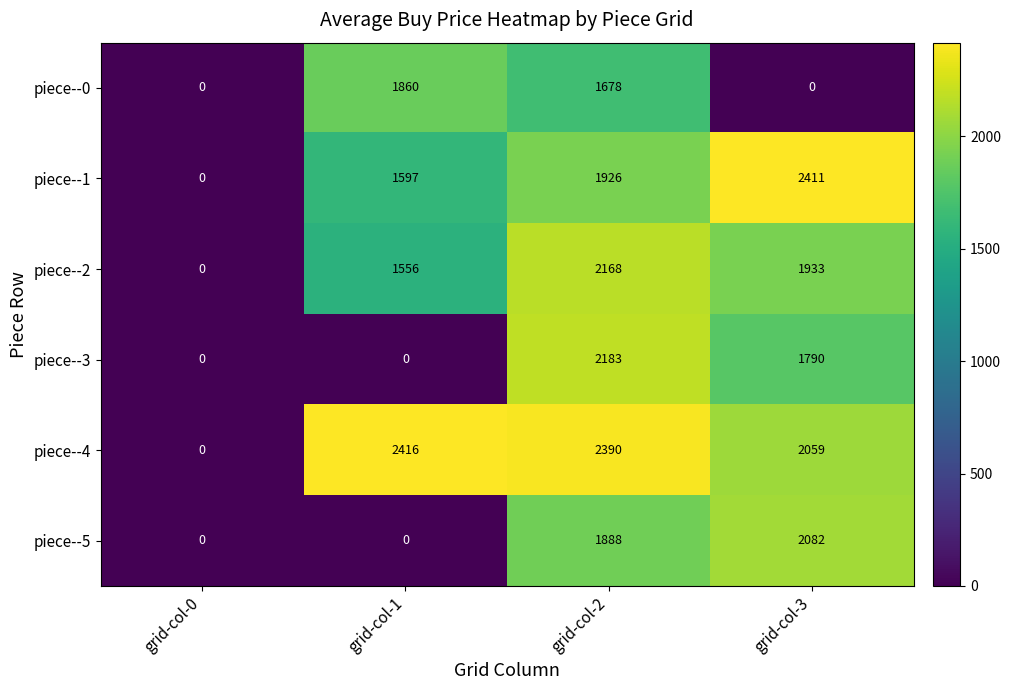

What is the difference between the maximum and minimum values in the piece--5 series?

2082